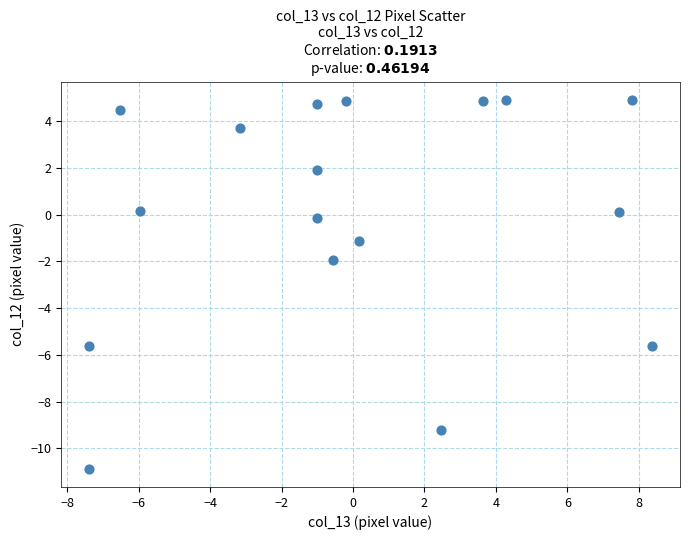

What is the range of Y values (max minus min)?

15.8